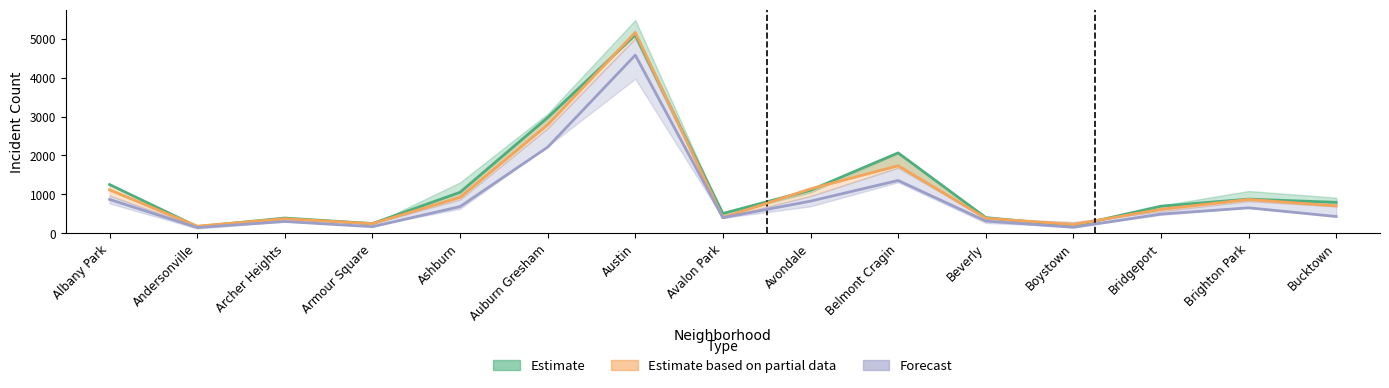

What is the total value across all series at Avondale?

3075